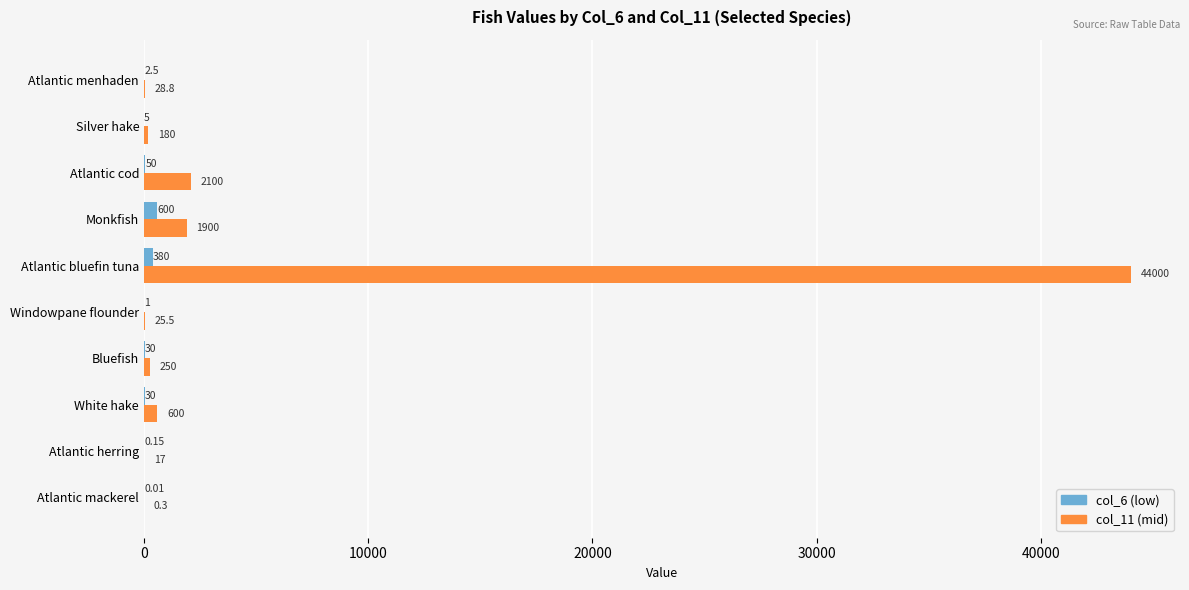

Is the value of col_11 (mid) at Atlantic herring greater than the value of col_6 (low) at Atlantic bluefin tuna?

No